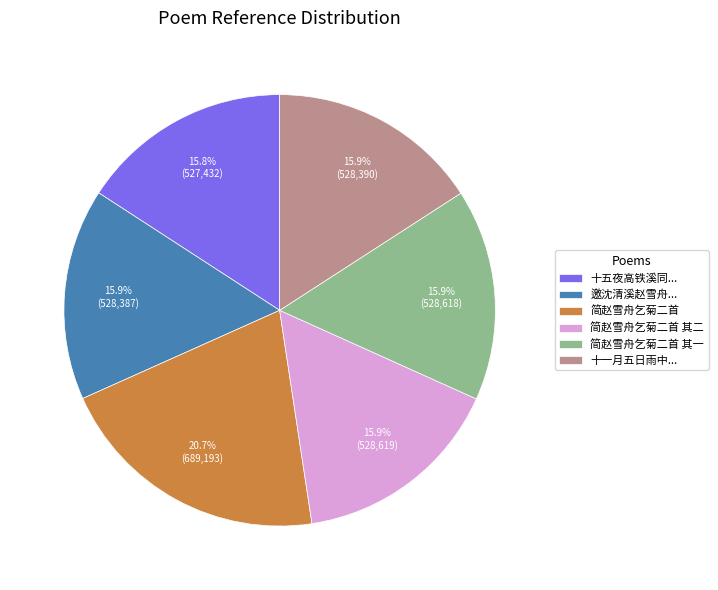

How much of the chart is everything except 简赵雪舟乞菊二首 其二?

84.1%